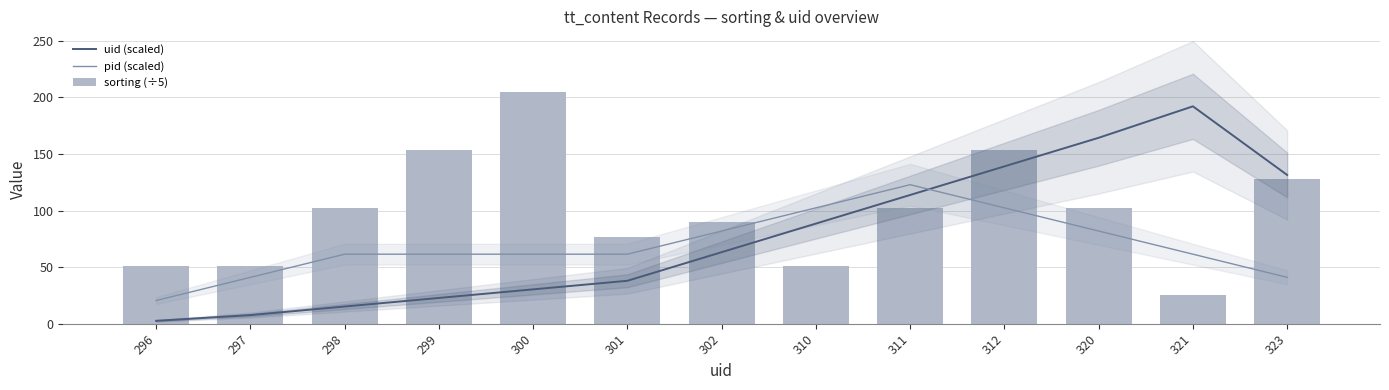

Reading left to right, what are all the values shown in this chart?

uid (scaled): 296=2.5	297=7.6	298=15.2	299=22.8	300=30.3	301=37.9	302=63.2	310=88.5	311=113.8	312=139.1	320=164.3	321=192.2	323=131.5
pid (scaled): 296=20.5	297=41.0	298=61.4	299=61.4	300=61.4	301=61.4	302=81.9	310=102.4	311=122.9	312=102.4	320=81.9	321=61.4	323=41.0
sorting (÷5): 296=51.2	297=51.2	298=102.4	299=153.6	300=204.8	301=76.8	302=89.6	310=51.2	311=102.4	312=153.6	320=102.4	321=25.6	323=128.0